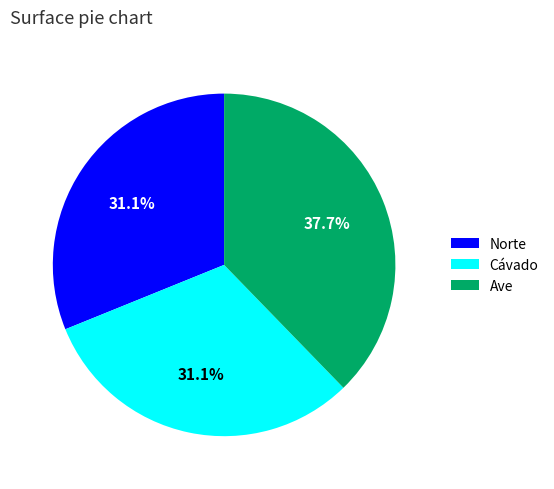

What is the ratio of the value at Ave to the value at Cávado?

1.2